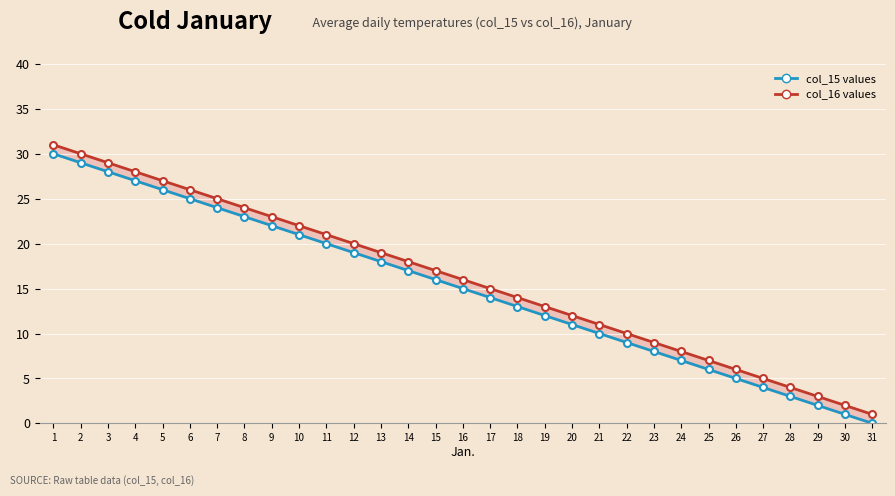

At which label is Normal temperatures closest to 16?

16